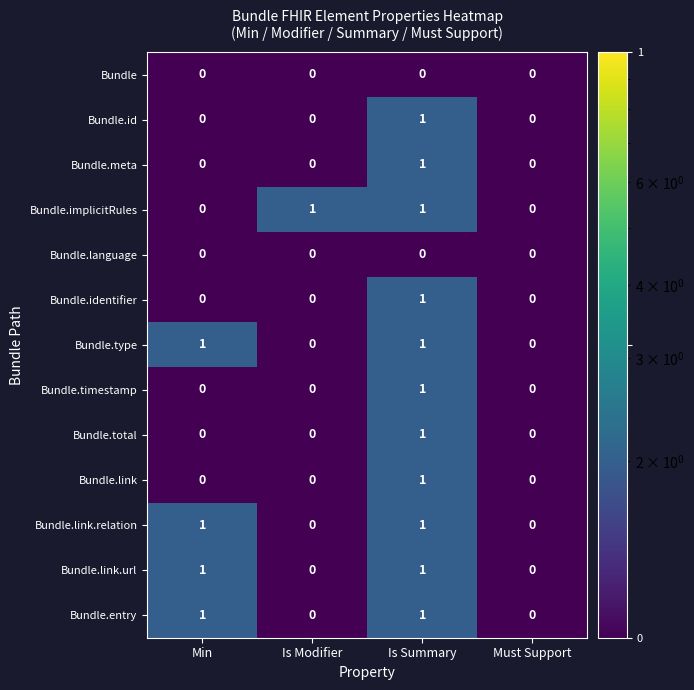

How many Bundle.entry values are between 0 and 1?

4